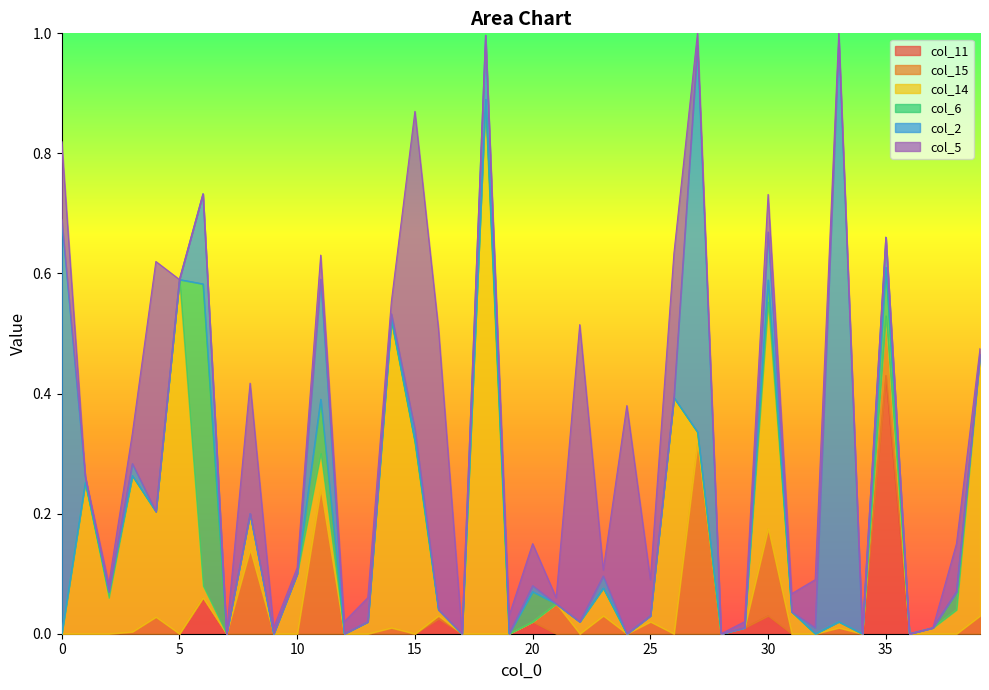

Does the chart display data point markers on the line(s)?

No